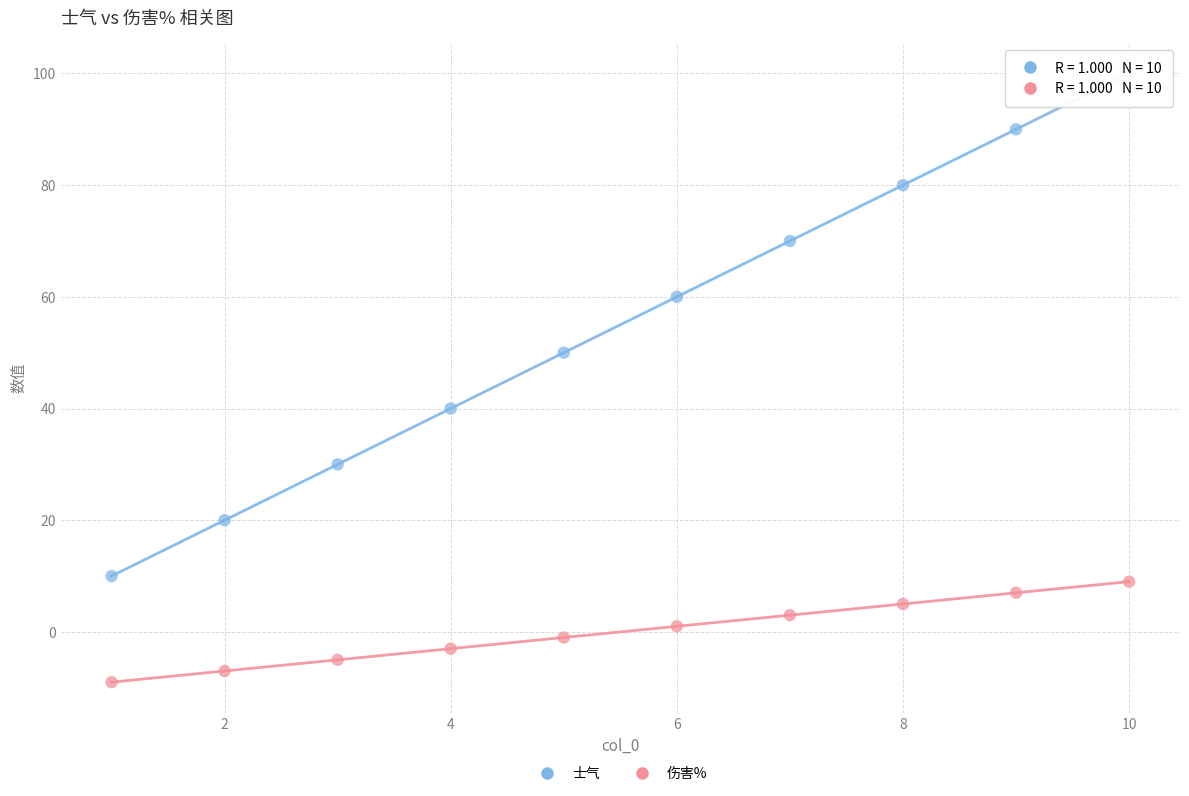

What are all the series names shown in the legend?

士气, 伤害%